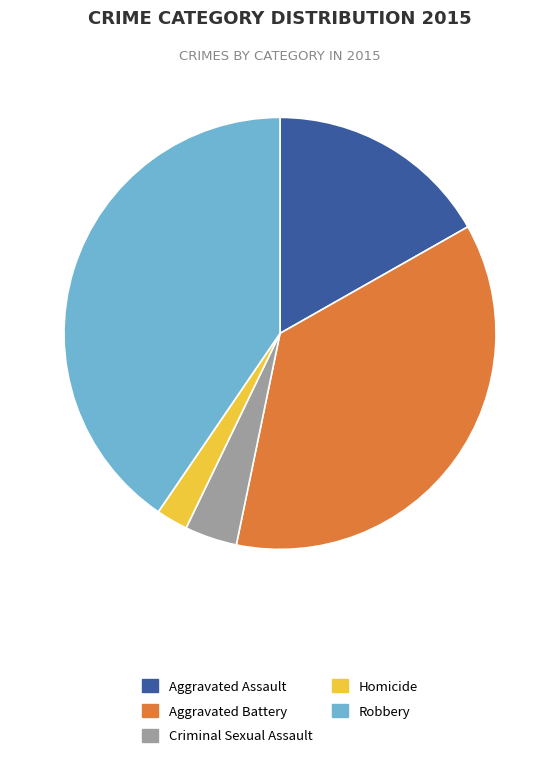

Which category has the smallest portion of the pie?

Homicide